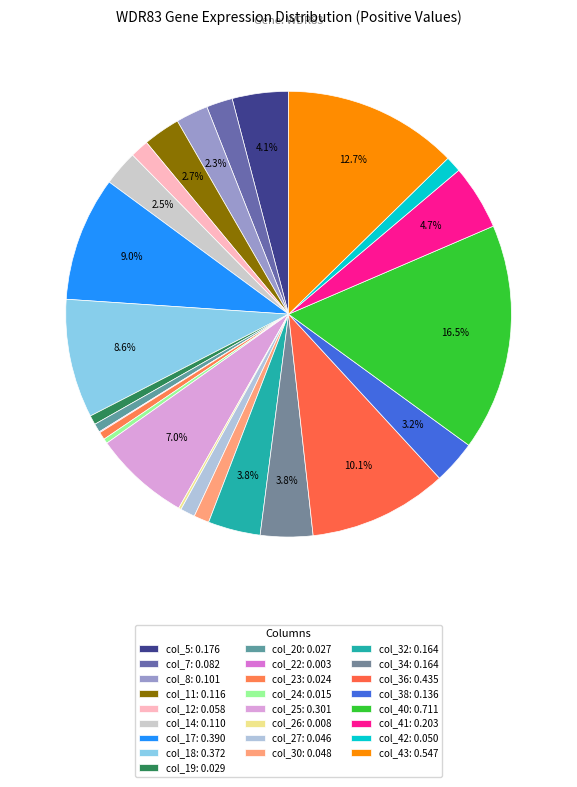

Does any single category account for the majority?

No